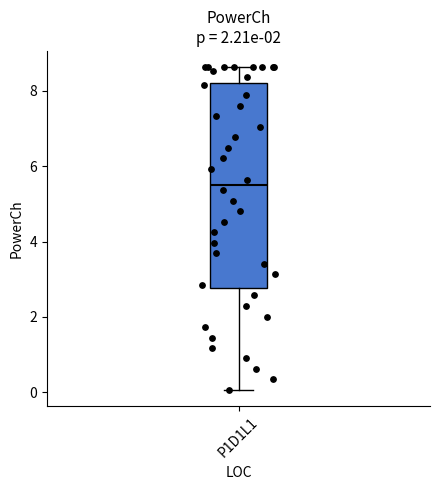

Where does the median line of the box for P1D1L1 sit on the y-axis? The values are not printed on the chart, so give them approximately, as read against the axis.

5.6